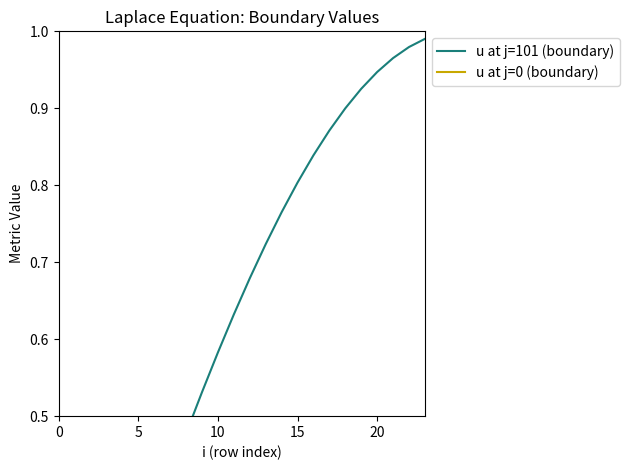

What is the label of the 6th point from the right?

18